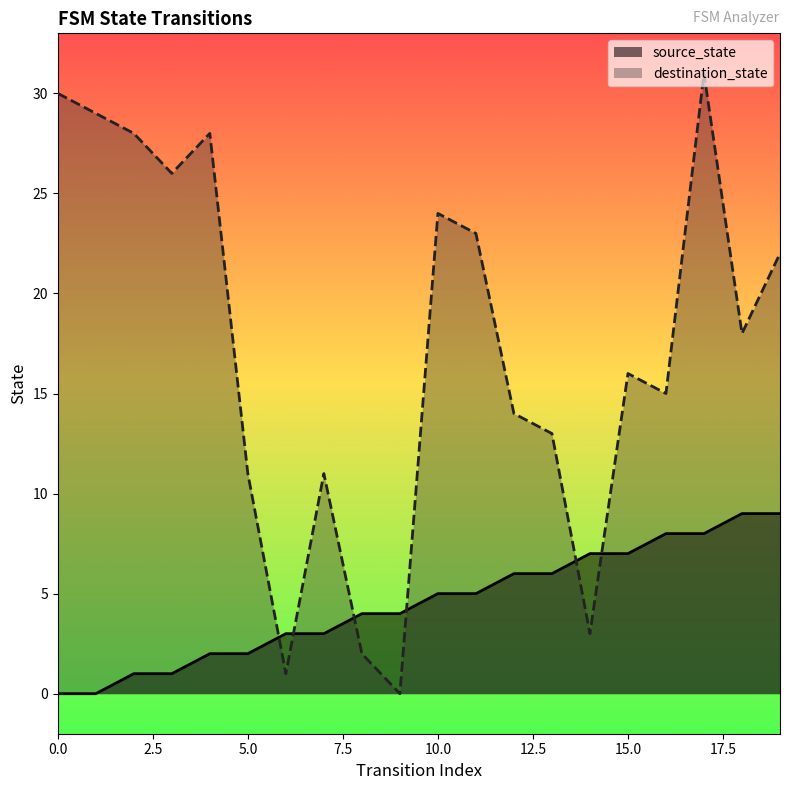

What is the total value across all series at 0.0?

30